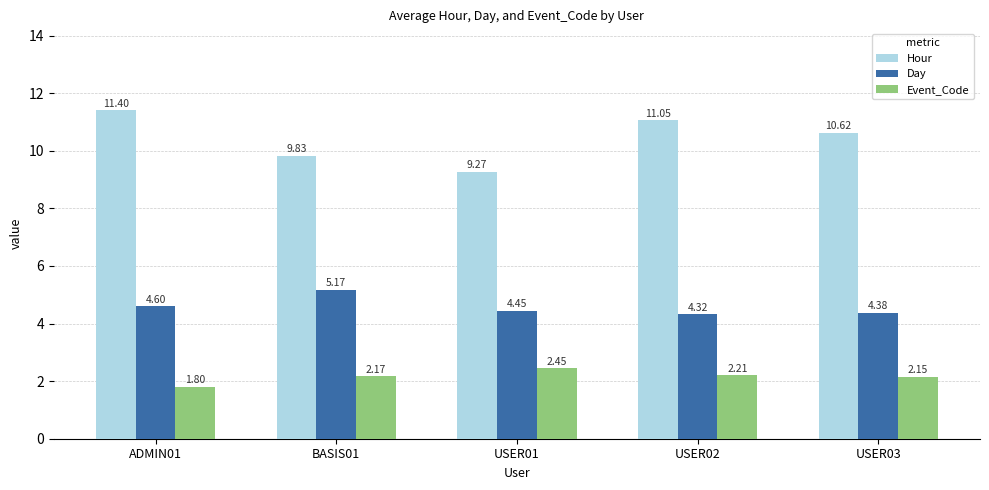

What is the difference between the maximum and second lowest values in the Hour series?

1.6